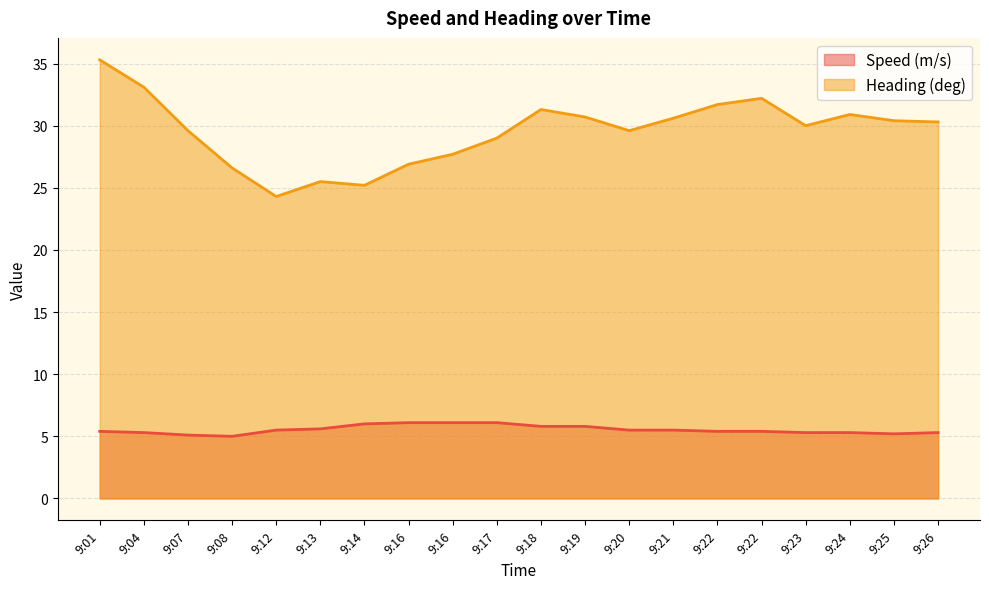

Does the chart have visible grid lines?

Yes